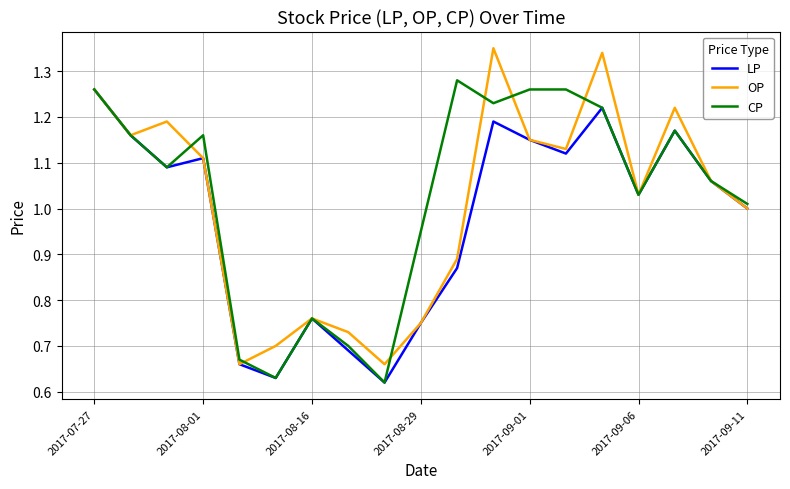

At how many categories does at least one series exceed 0?

19